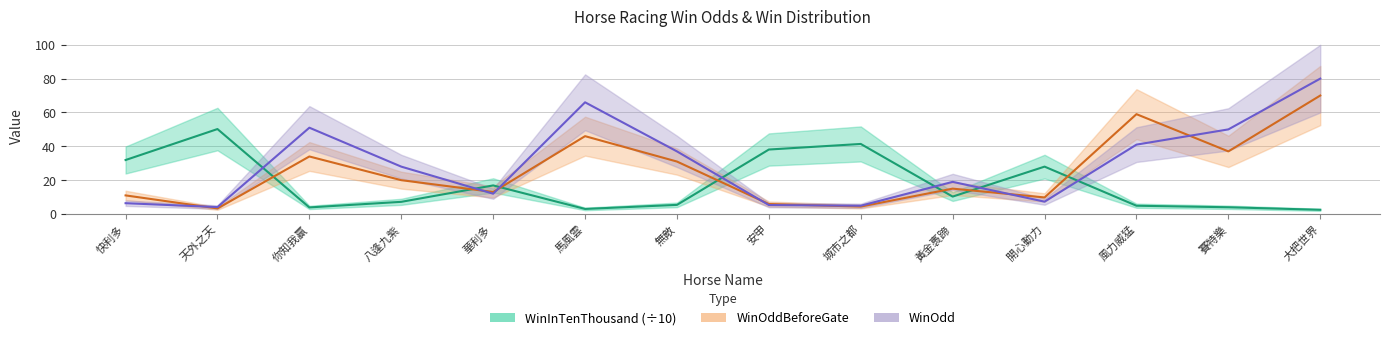

The value of WinOdd at 開心動力 is 12.4. True or false?

False